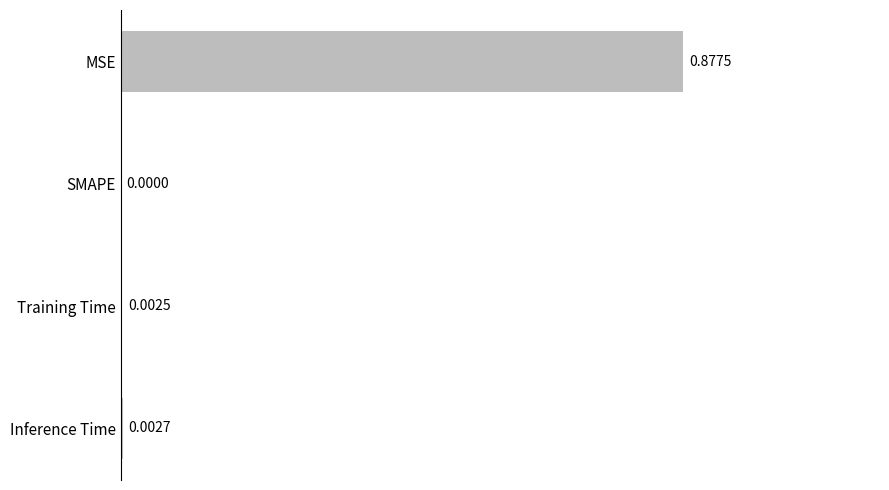

Between MSE and SMAPE, which is larger?

MSE